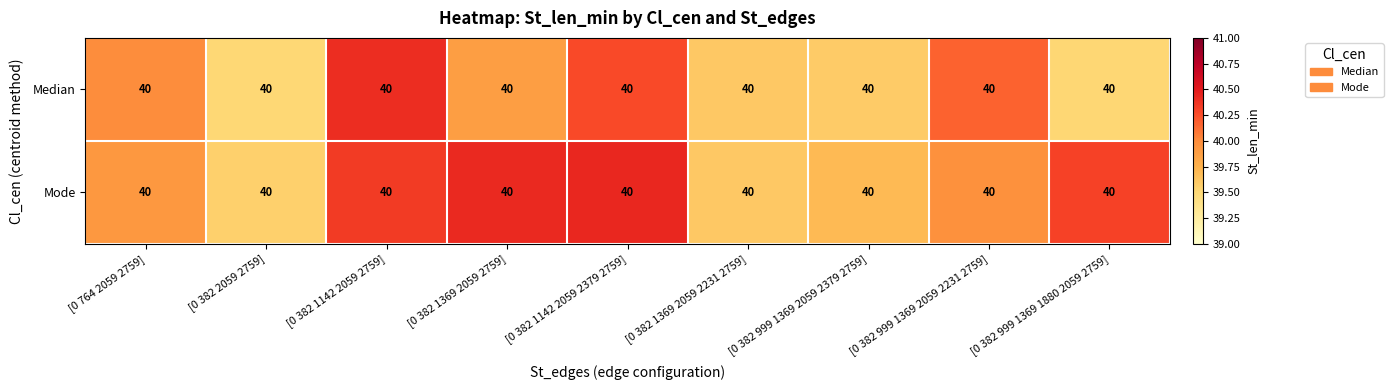

Reading right to left, extract all data points from this chart.

row_0: [0 382 999 1369 1880 2059 2759]=39.5	[0 382 999 1369 2059 2231 2759]=40.2	[0 382 999 1369 2059 2379 2759]=39.6	[0 382 1369 2059 2231 2759]=39.6	[0 382 1142 2059 2379 2759]=40.3	[0 382 1369 2059 2759]=39.9	[0 382 1142 2059 2759]=40.4	[0 382 2059 2759]=39.5	[0 764 2059 2759]=40.0
row_1: [0 382 999 1369 1880 2059 2759]=40.3	[0 382 999 1369 2059 2231 2759]=40.0	[0 382 999 1369 2059 2379 2759]=39.7	[0 382 1369 2059 2231 2759]=39.6	[0 382 1142 2059 2379 2759]=40.4	[0 382 1369 2059 2759]=40.4	[0 382 1142 2059 2759]=40.3	[0 382 2059 2759]=39.6	[0 764 2059 2759]=39.9